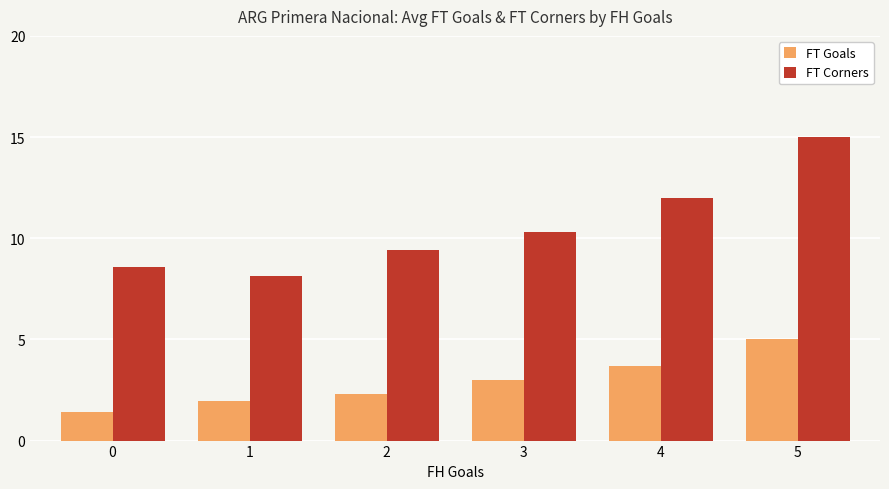

What is the approximate value of FT Goals at 2?

2.3